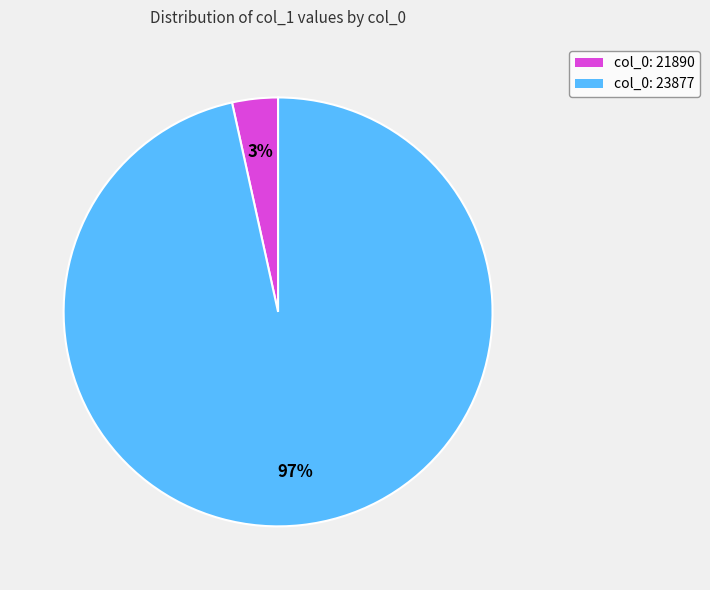

To the nearest percent, what is the average slice percentage?

50%